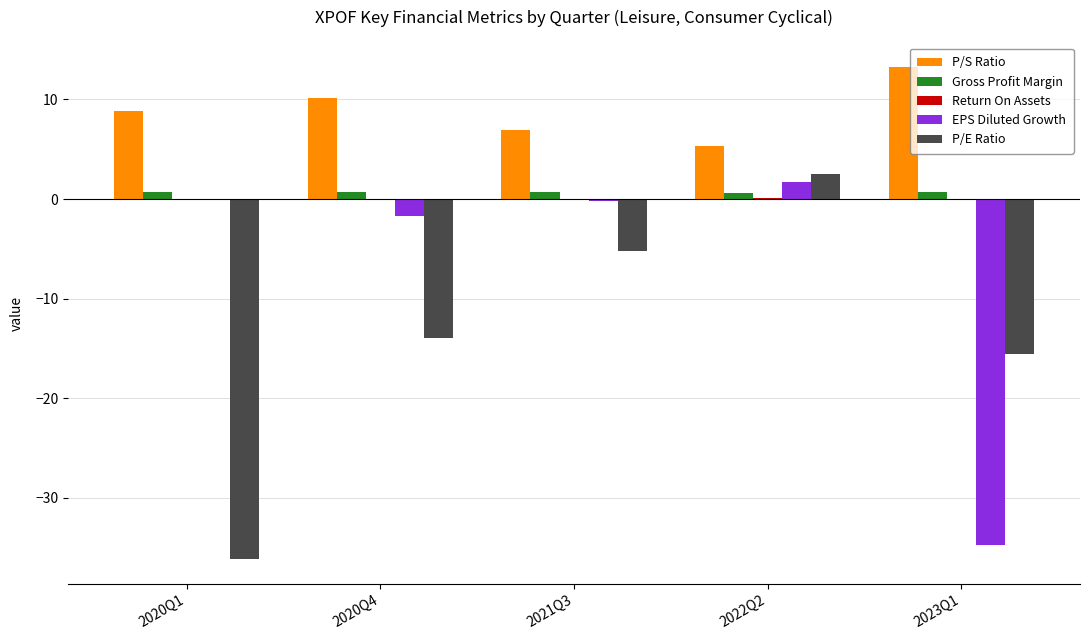

Between 2022Q2 and 2023Q1, which series saw the biggest shift?

EPS Diluted Growth